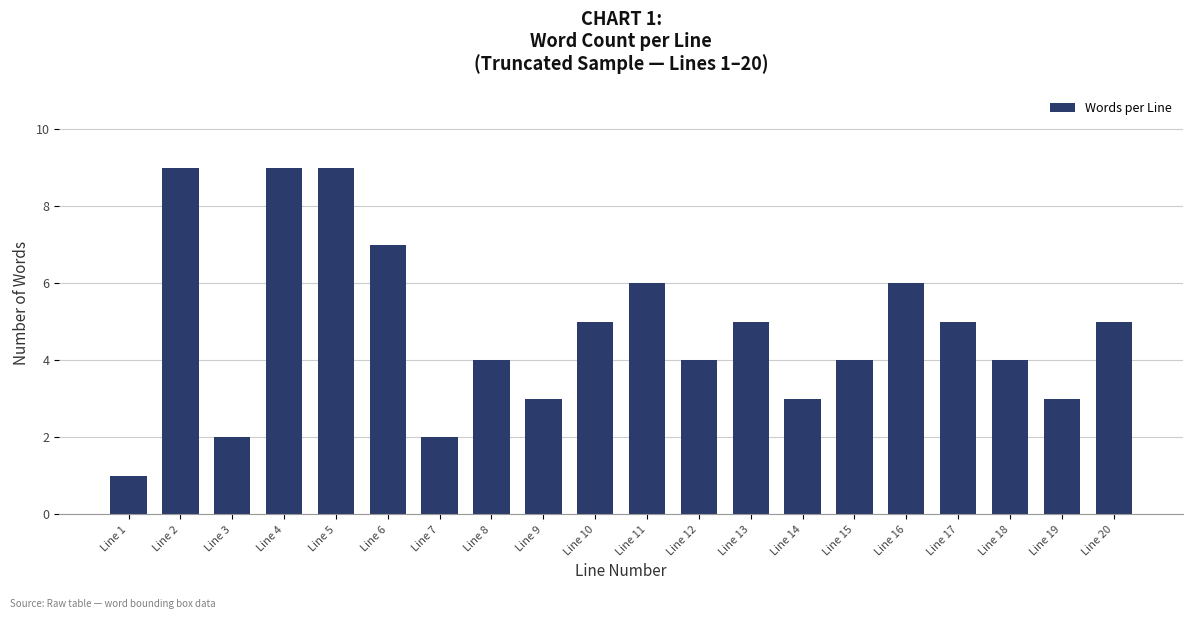

Reading right to left, transcribe all the data shown in this chart.

Line 20=5	Line 19=3	Line 18=4	Line 17=5	Line 16=6	Line 15=4	Line 14=3	Line 13=5	Line 12=4	Line 11=6	Line 10=5	Line 9=3	Line 8=4	Line 7=2	Line 6=7	Line 5=9	Line 4=9	Line 3=2	Line 2=9	Line 1=1